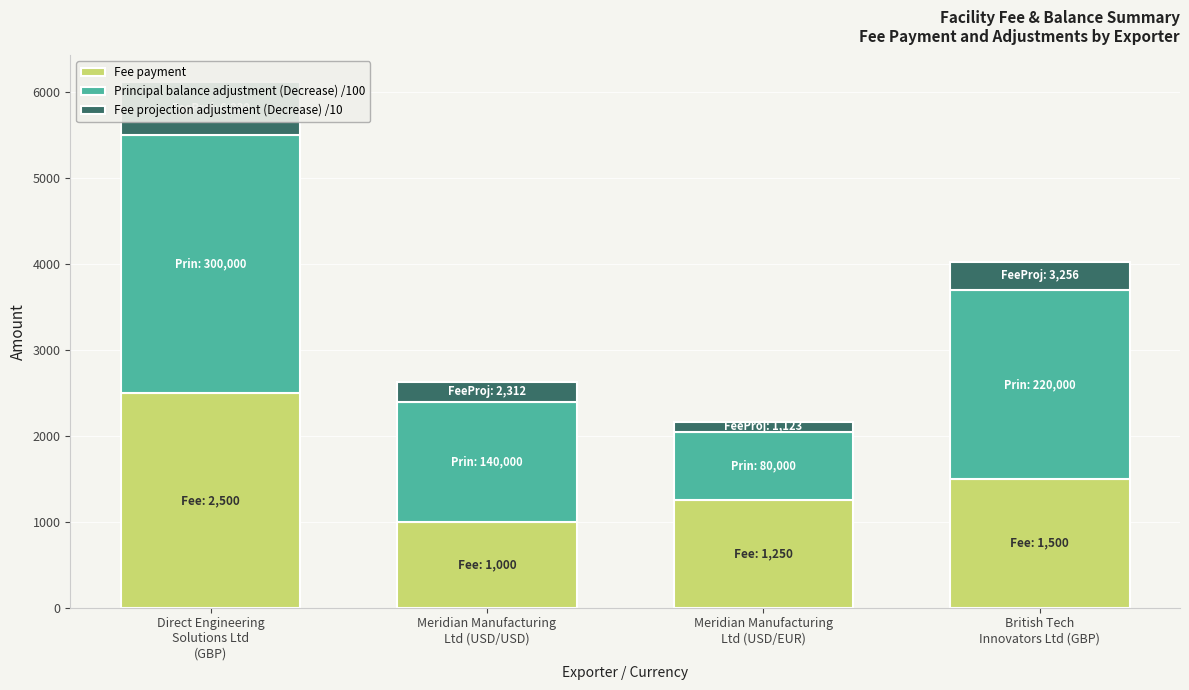

What is the average value of the Principal balance adjustment (Decrease) /100 series?

1850.0